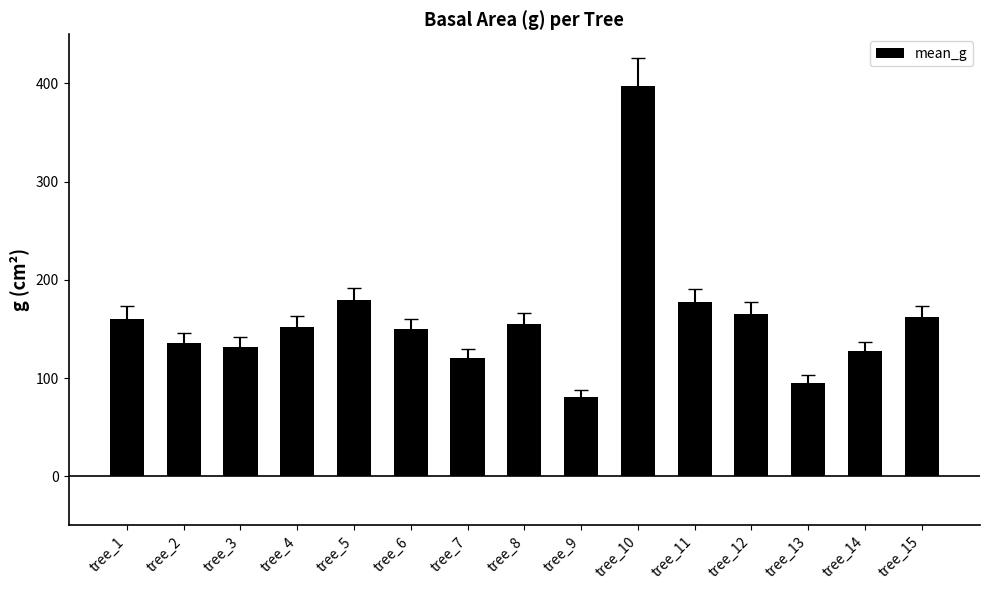

What is the maximum value shown in the chart?

397.6